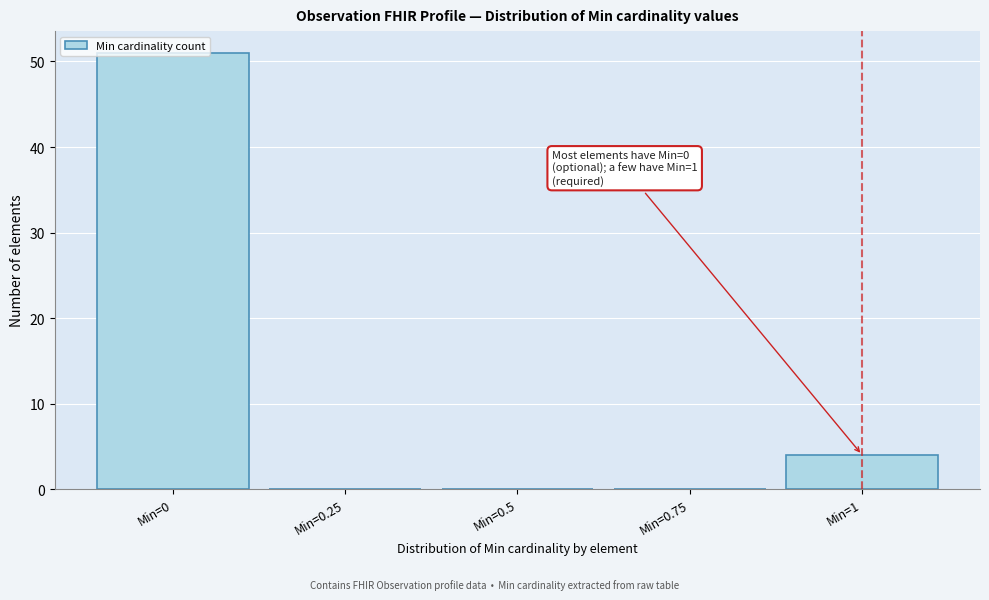

Over which range of the x-axis is the bar tallest?

-0.125 to 0.125